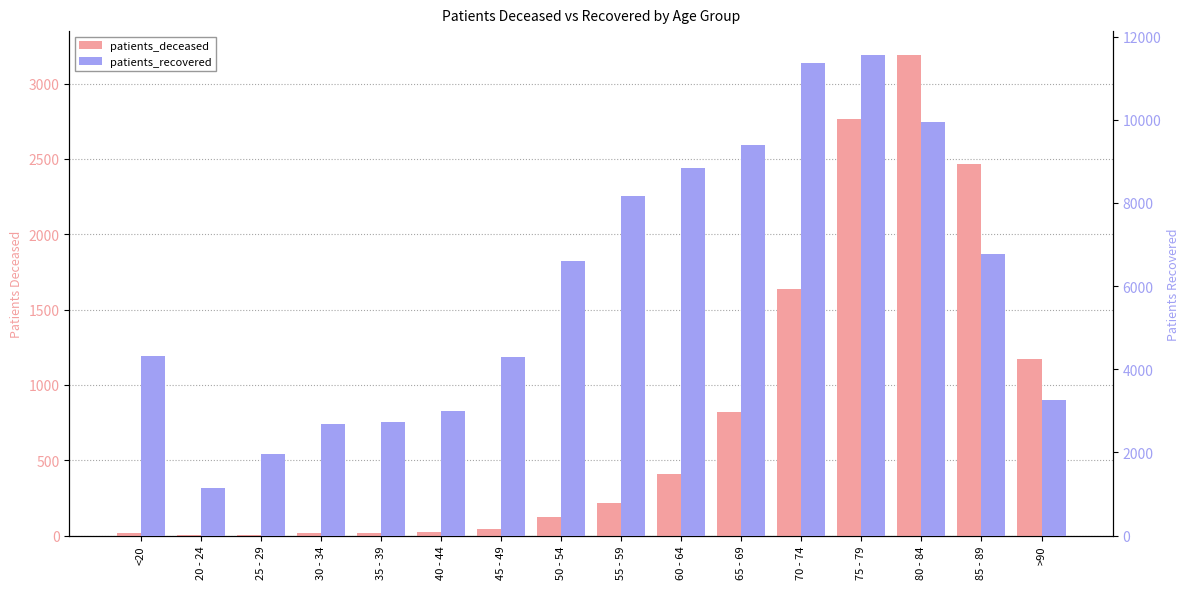

How many series are shown in this chart?

2